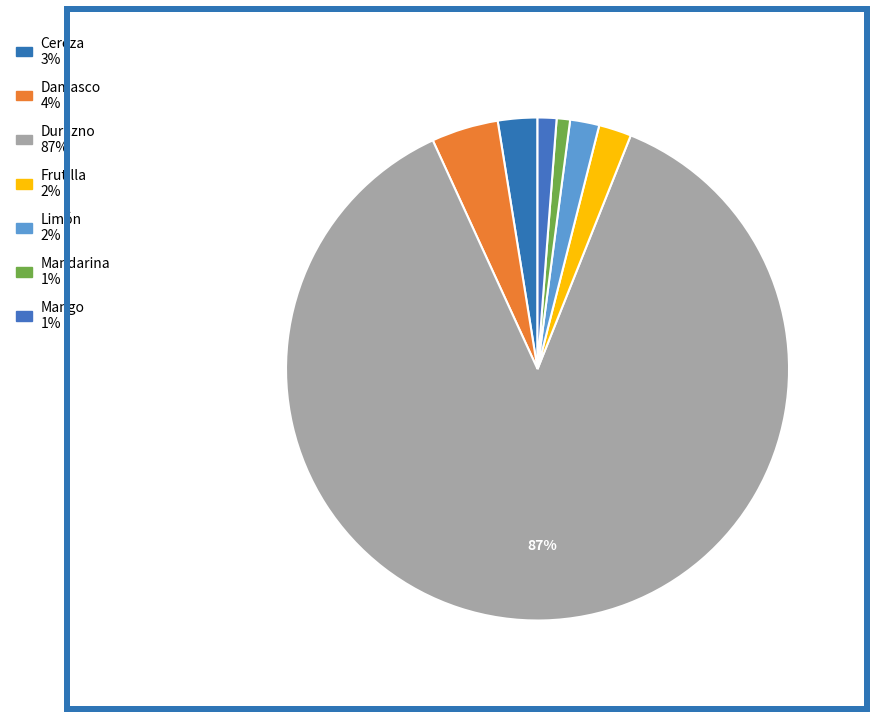

Which slice is the smallest?

Mandarina